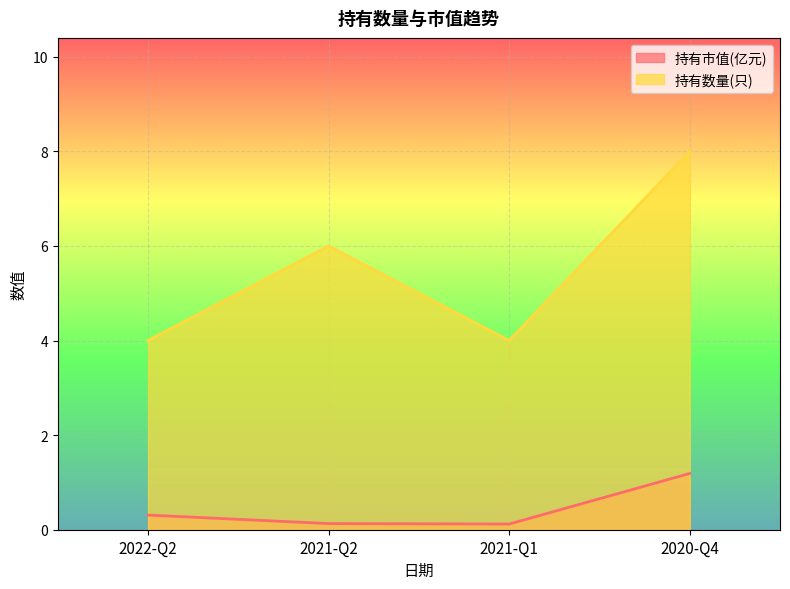

What is the total value across all series at 2021-Q1?

4.1